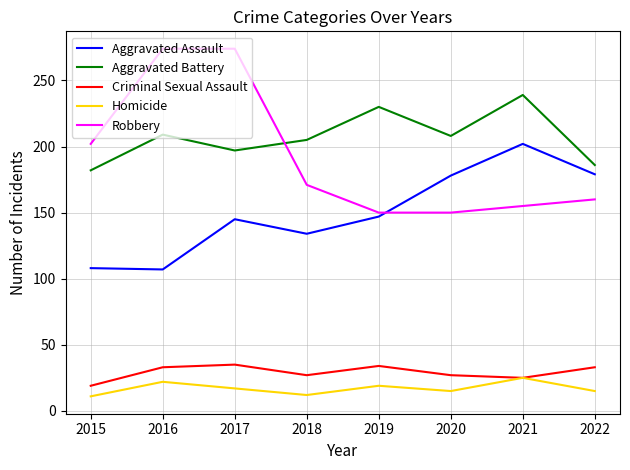

Which series has the largest range (max minus min)?

Robbery